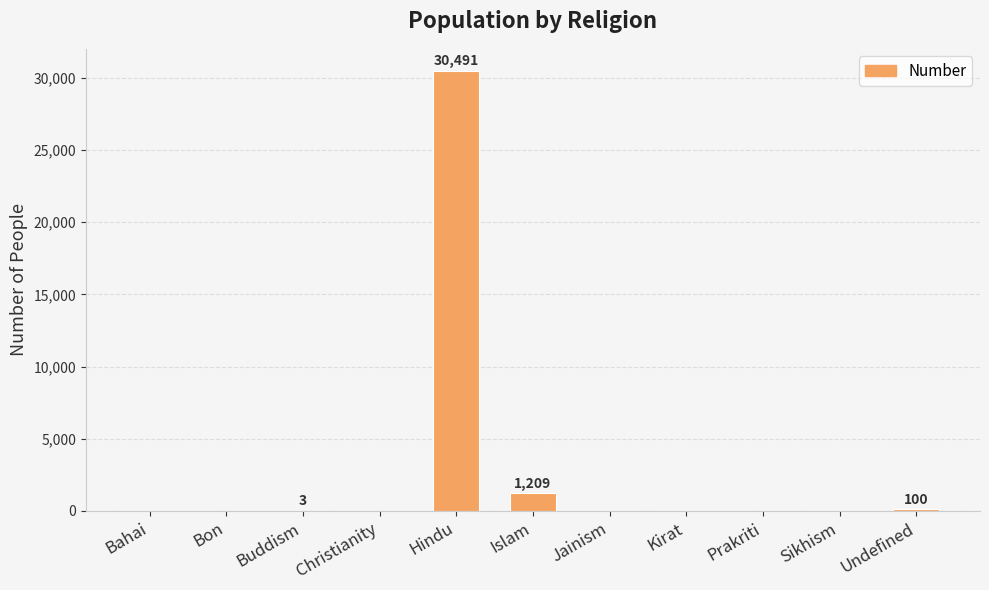

The value at Kirat is 16088. True or false?

False